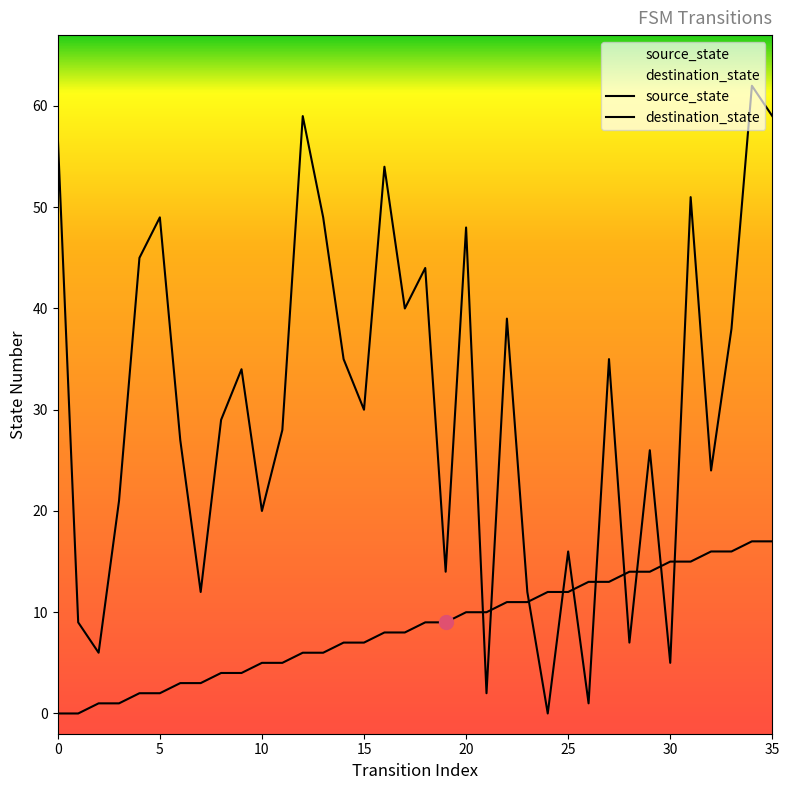

At how many categories does at least one series exceed 53?

5